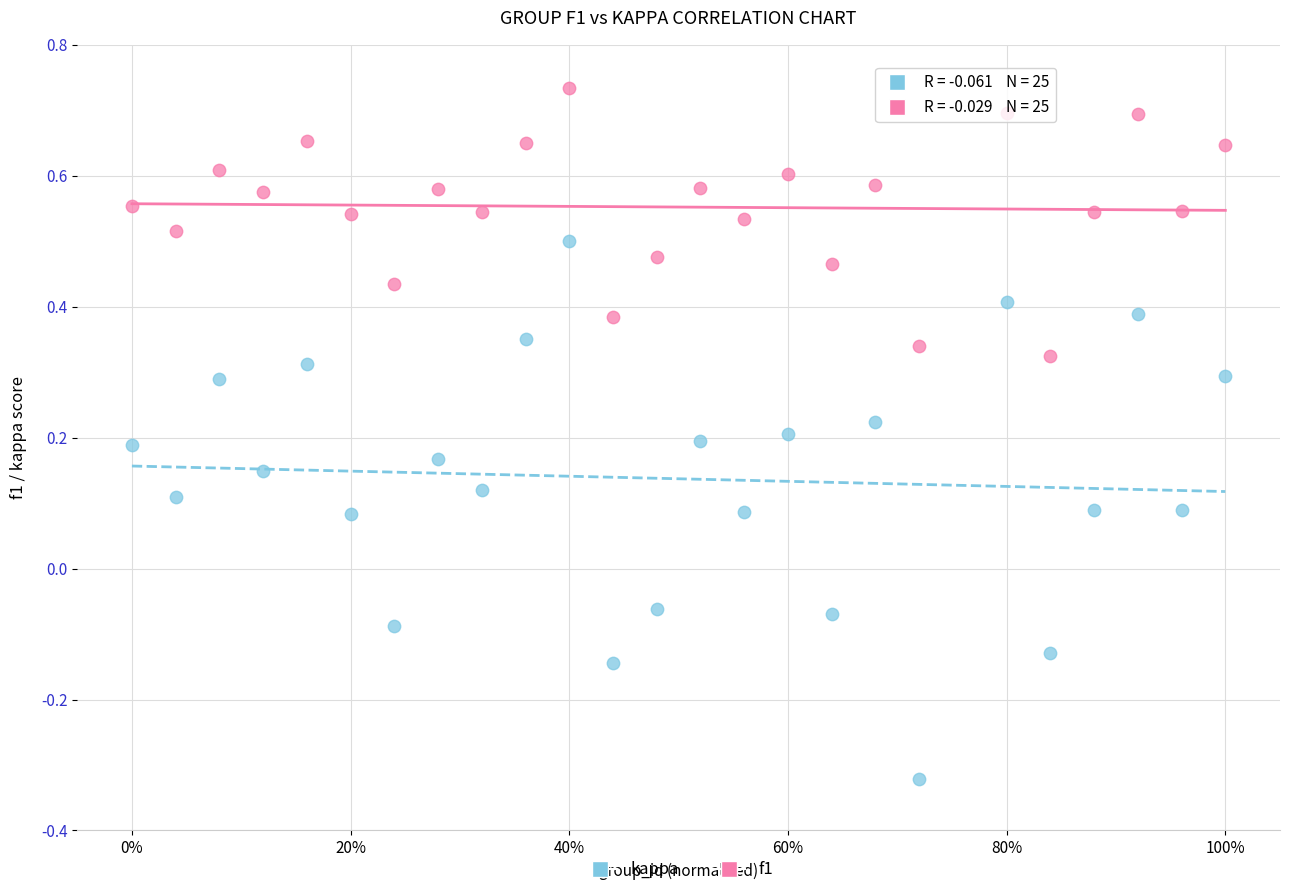

Across all data points, what is the range of Y values (max minus min)?

1.1